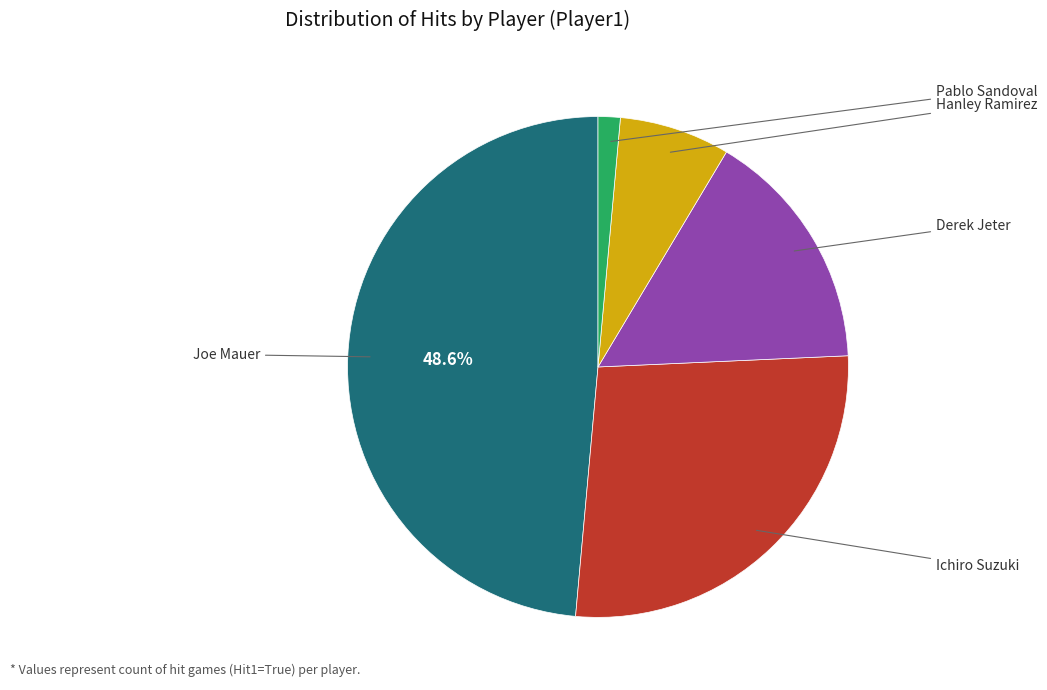

Is there a majority slice in this chart?

No